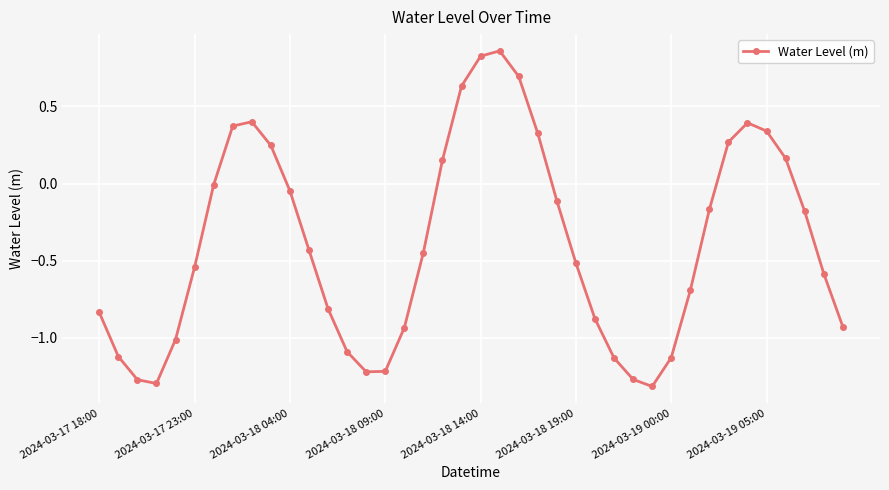

Count the number of categories in the chart.

40